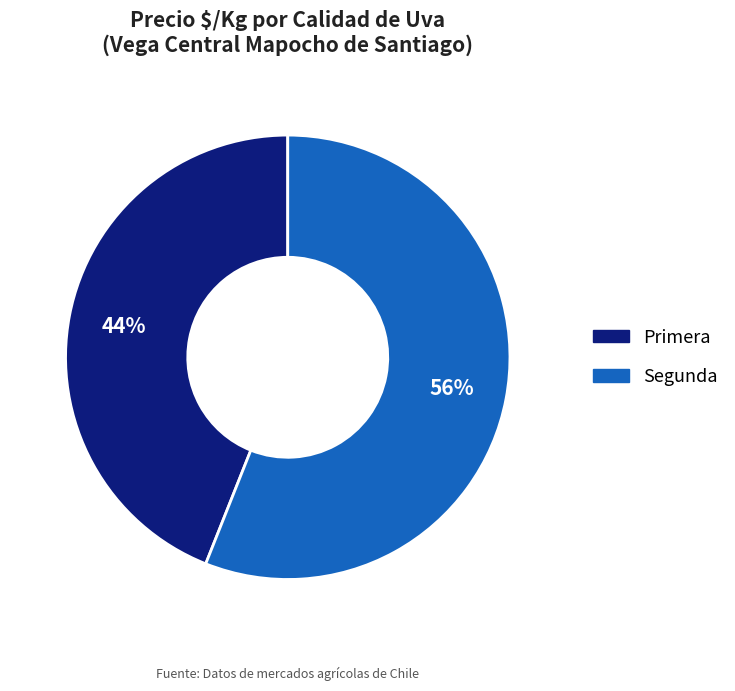

Approximately how many times larger is the value at Segunda compared to Primera?

1.3